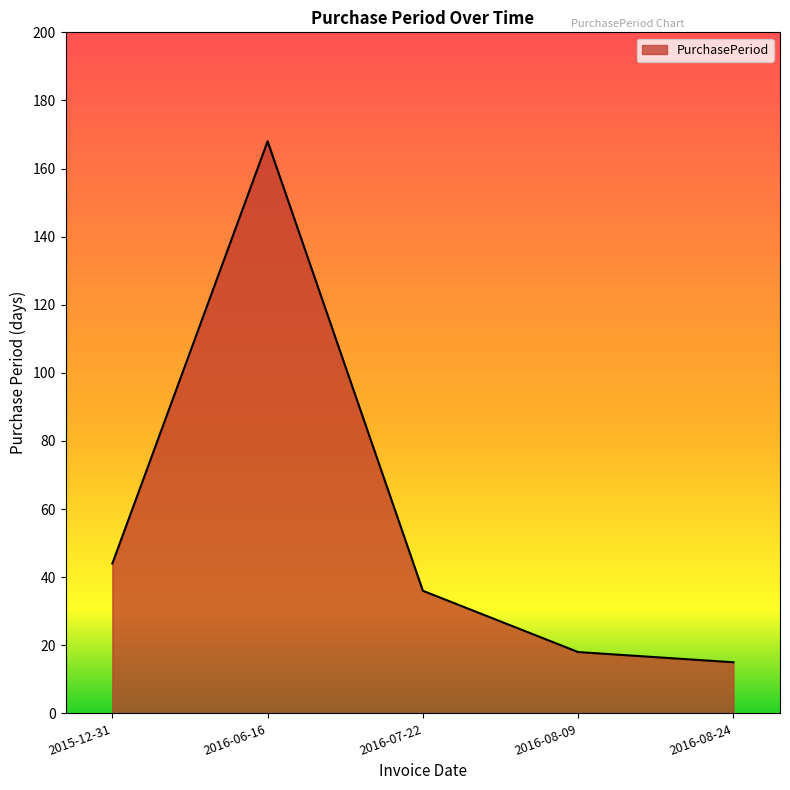

Does the chart display data point markers on the line(s)?

No